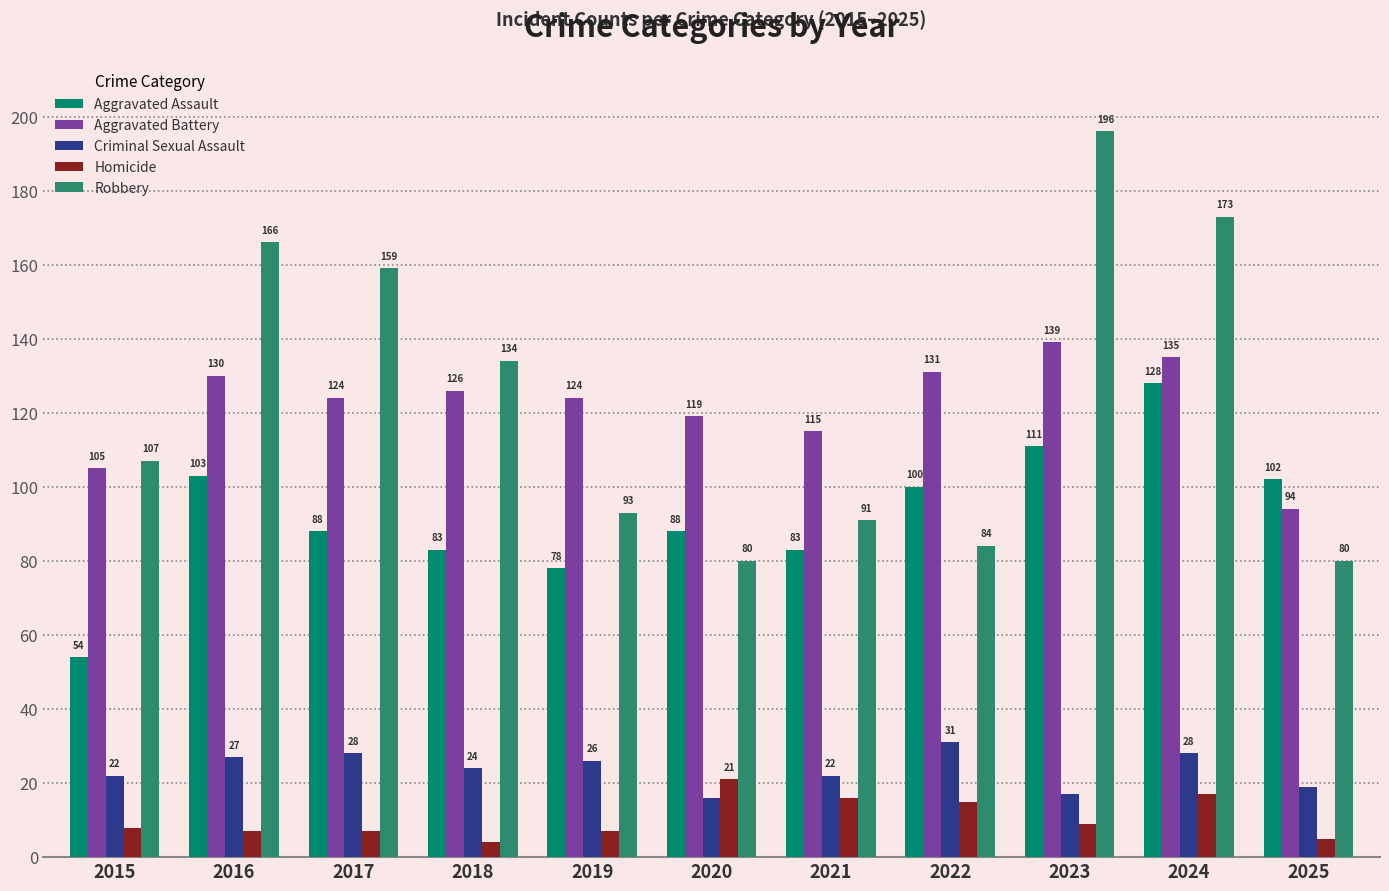

Which category has the highest value across all series?

2023